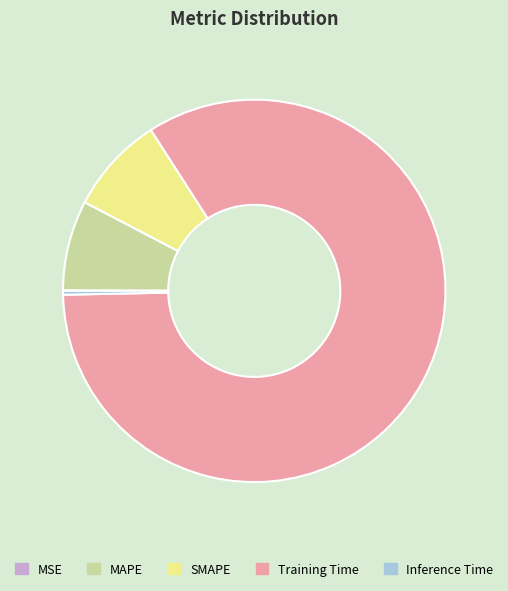

Which slice is the largest?

Training Time